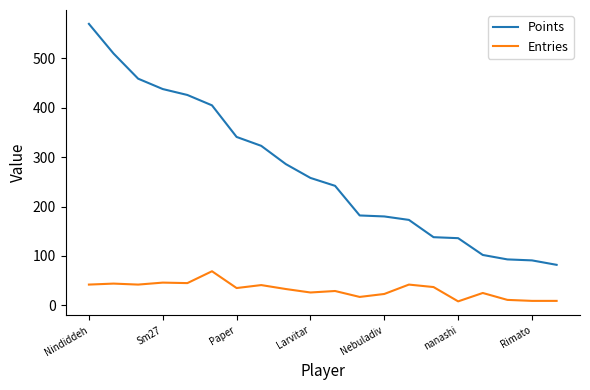

True or false: Entries has more than 2 points higher than both neighbors.

True